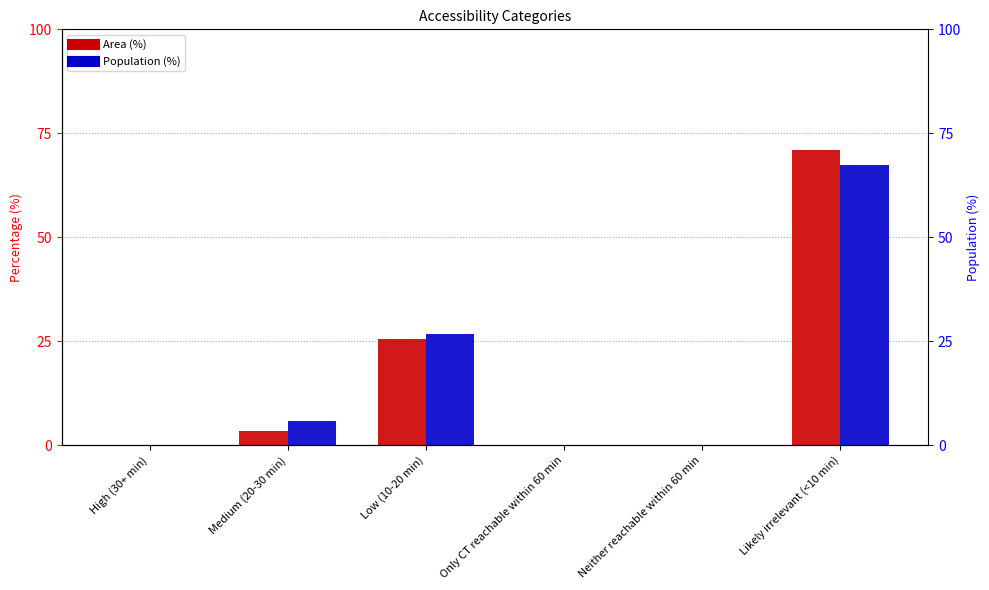

Which has a higher value, Likely irrelevant (<10 min) or Neither reachable within 60 min?

Likely irrelevant (<10 min)